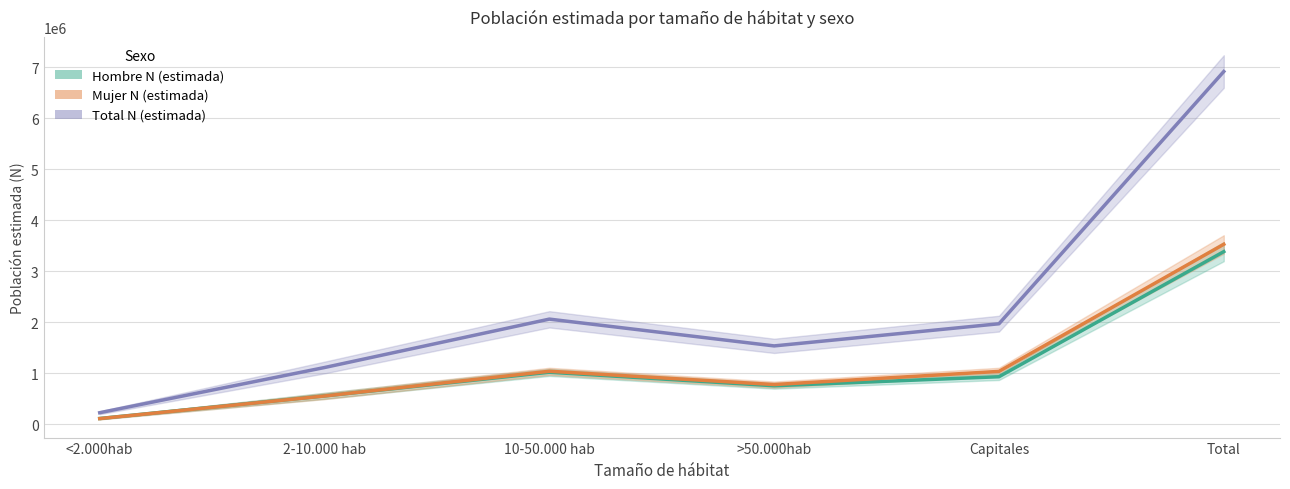

How many categories are shown in the chart?

6